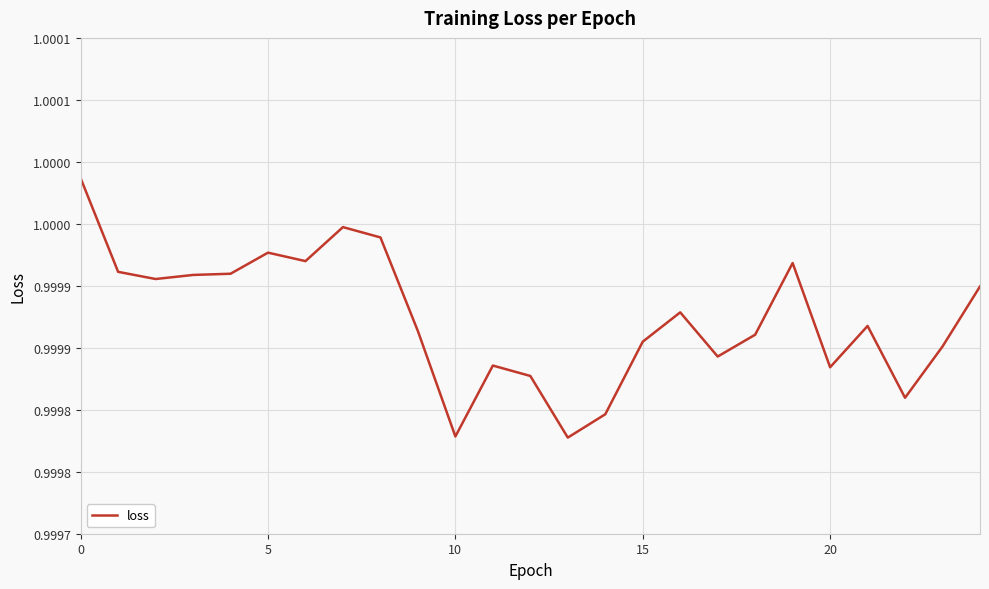

Reading right to left, extract all data points from this chart.

1.0	1.0	1.0	1.0	1.0	1.0	1.0	1.0	1.0	1.0	1.0	1.0	1.0	1.0	1.0	1.0	1.0	1.0	1.0	1.0	1.0	1.0	1.0	1.0	1.0